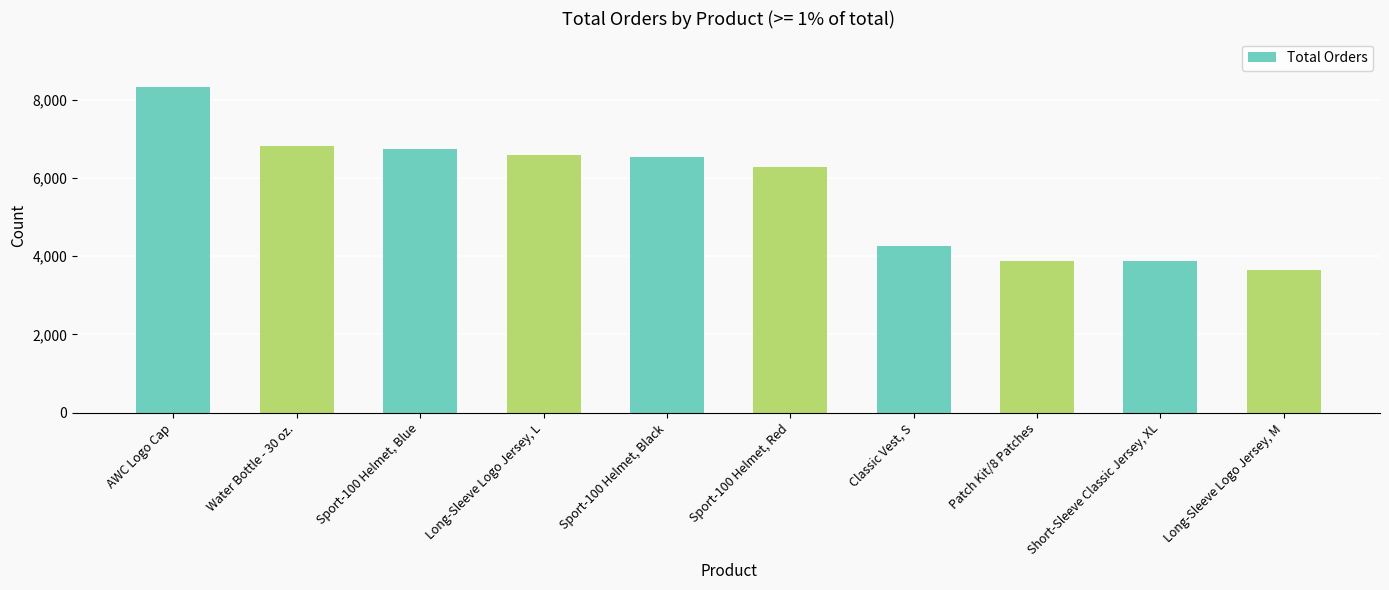

How many data points are less than 6532?

5